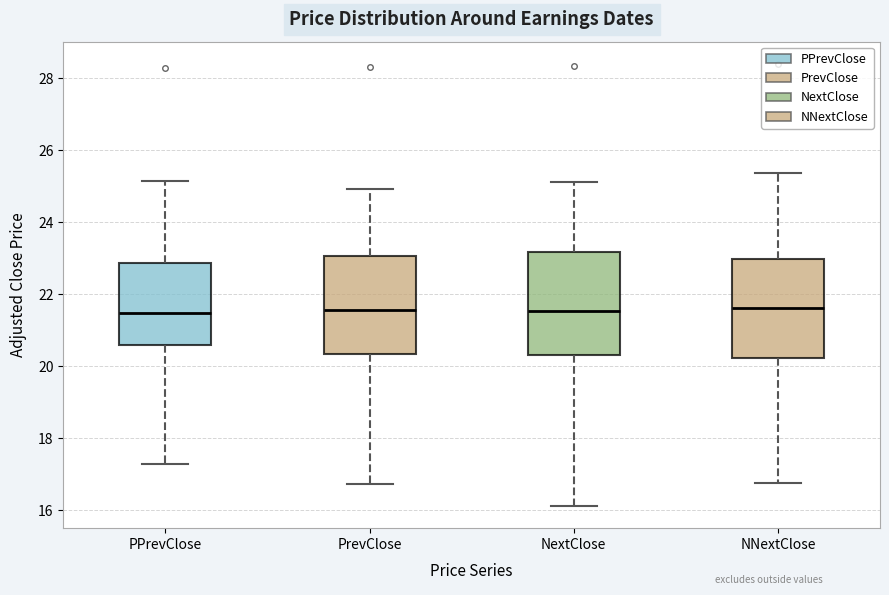

Where is the upper edge of the box for NextClose on the y-axis? The values are not printed on the chart, so give them approximately, as read against the axis.

23.2